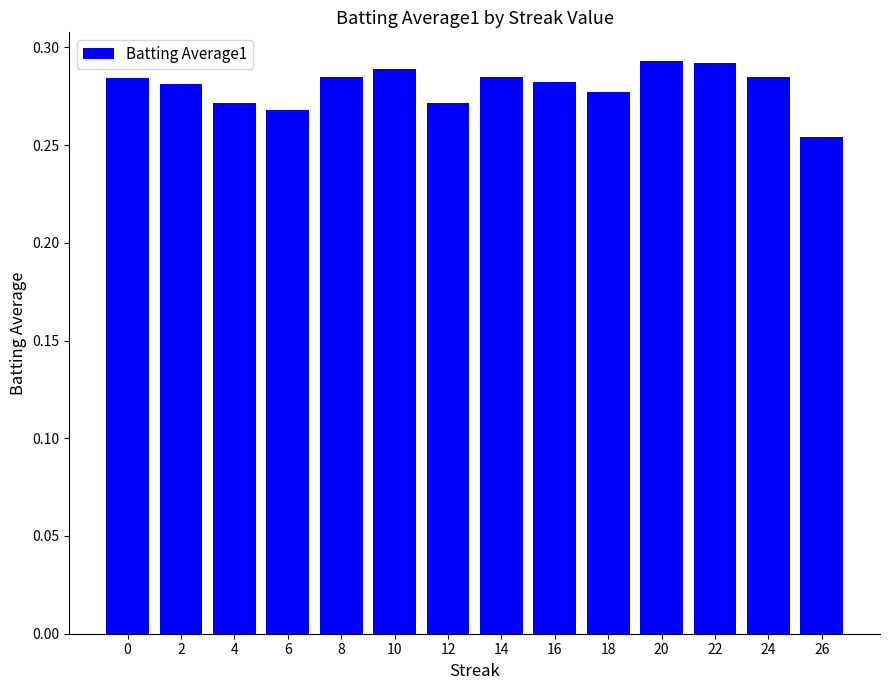

At which label is the value closest to 0?

26